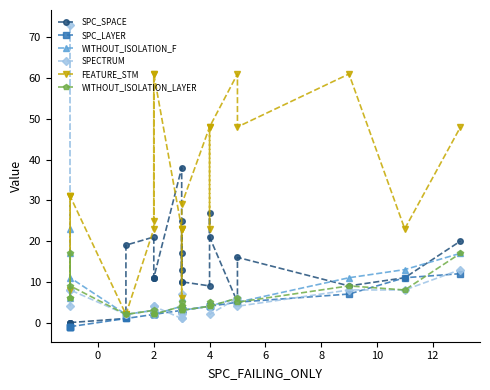

Which series has the largest range (max minus min)?

SPECTRUM